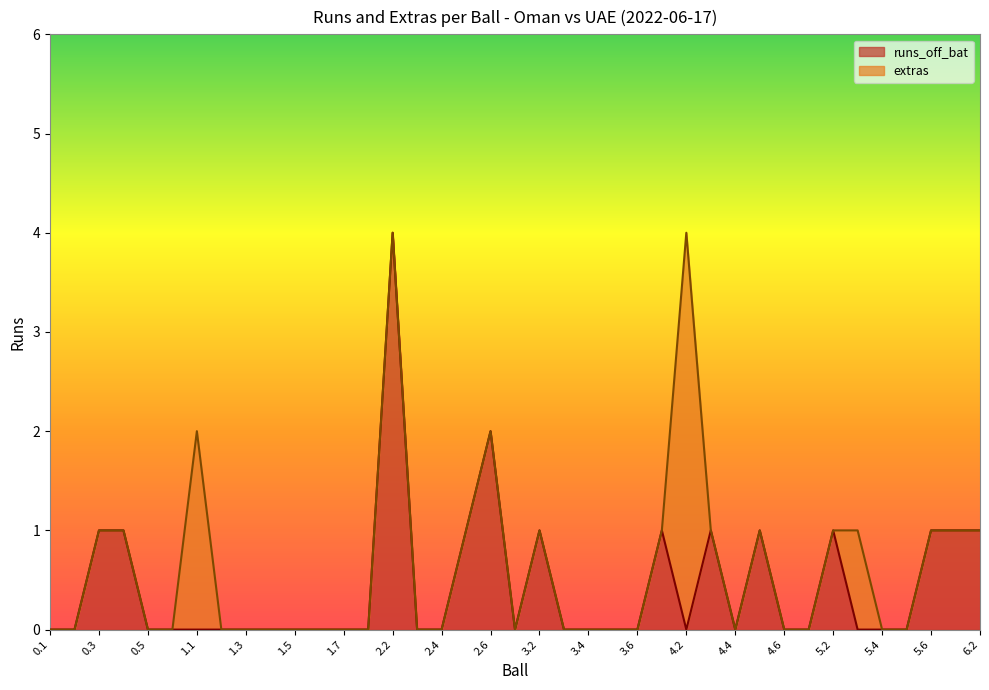

What position from the left is 4.2?

27